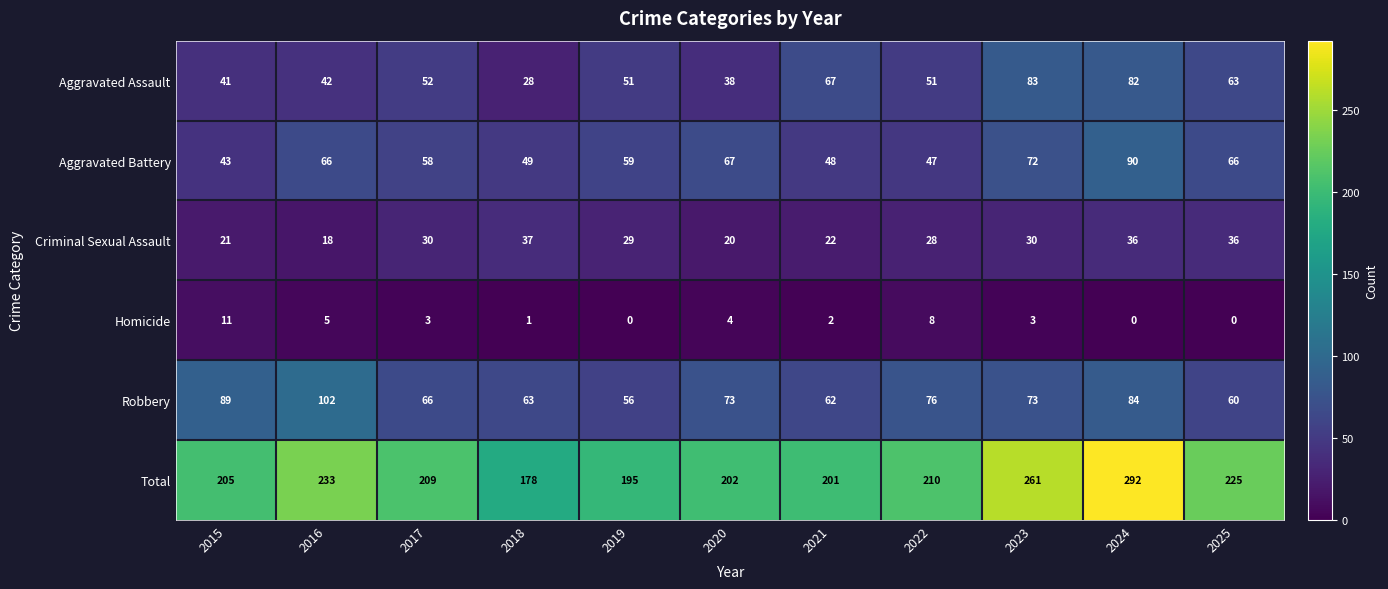

What is the sum of the Aggravated Battery values at 2022 and 2017?

105